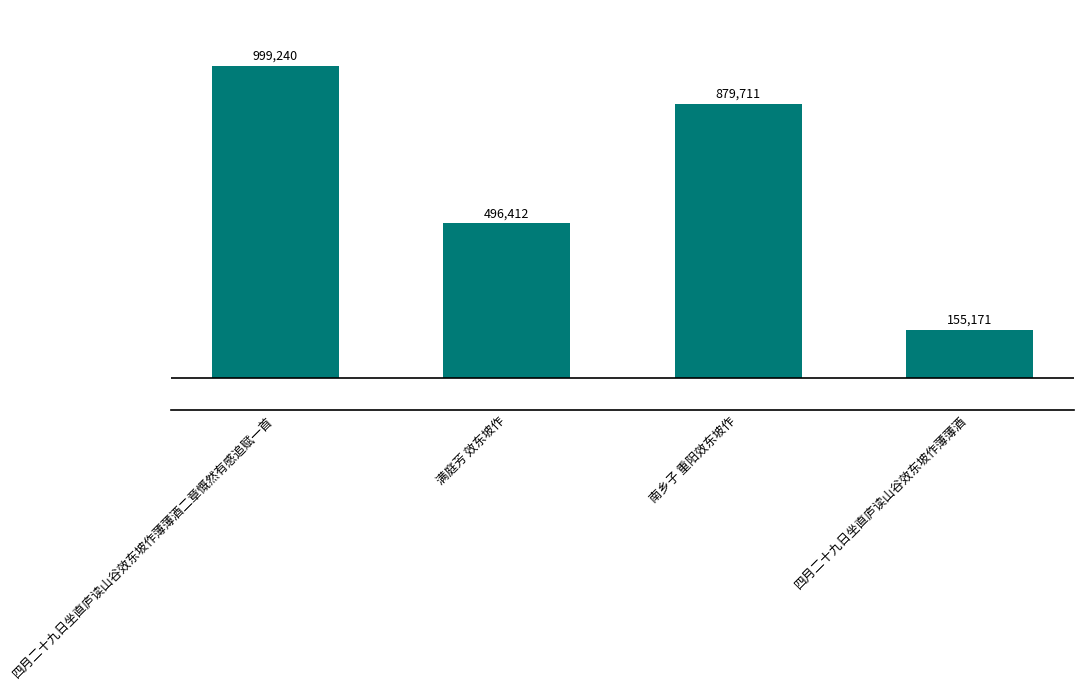

Between 四月二十九日坐直庐读山谷效东坡作薄薄酒 and 四月二十九日坐直庐读山谷效东坡作薄薄酒二章慨然有感追赋一首, which is larger?

四月二十九日坐直庐读山谷效东坡作薄薄酒二章慨然有感追赋一首